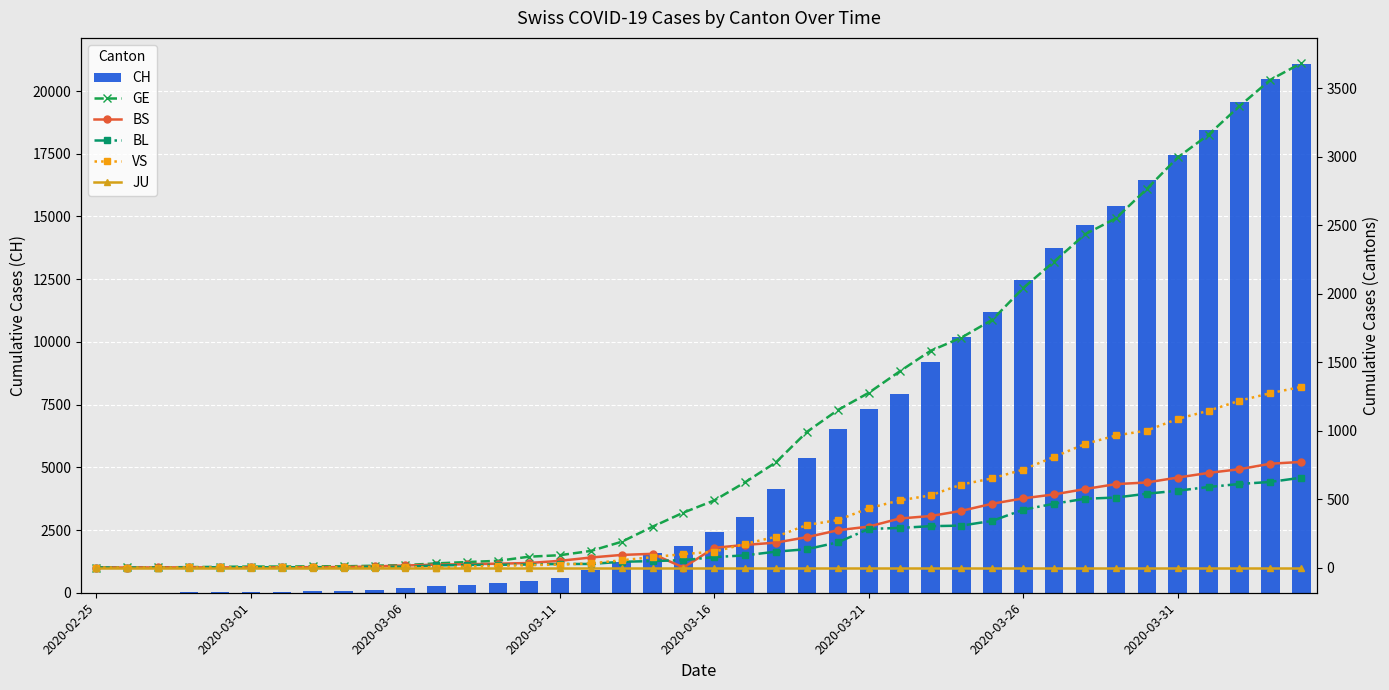

What is the highest value of the CH series?

21065